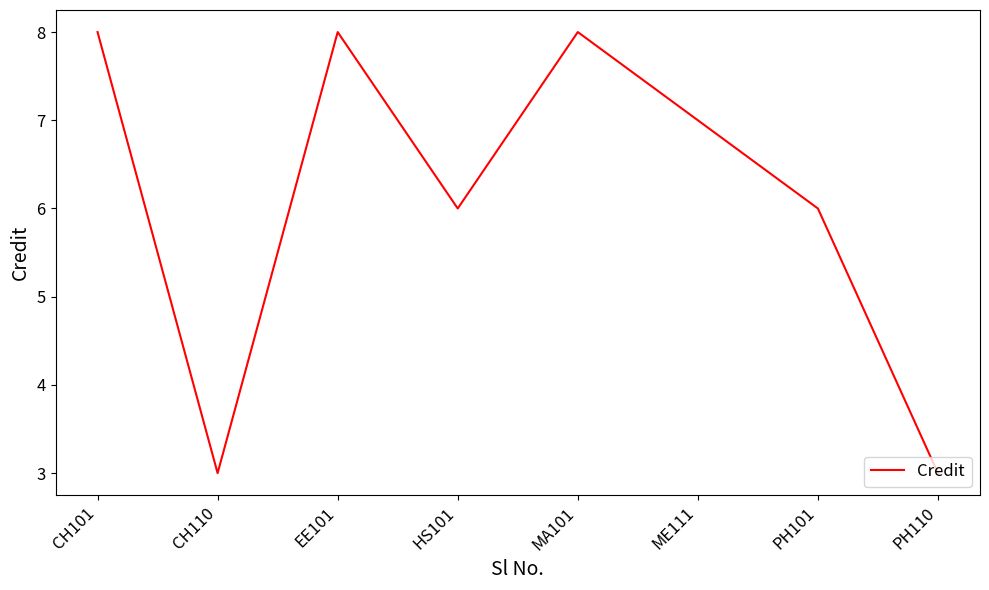

Does the chart have visible grid lines?

No